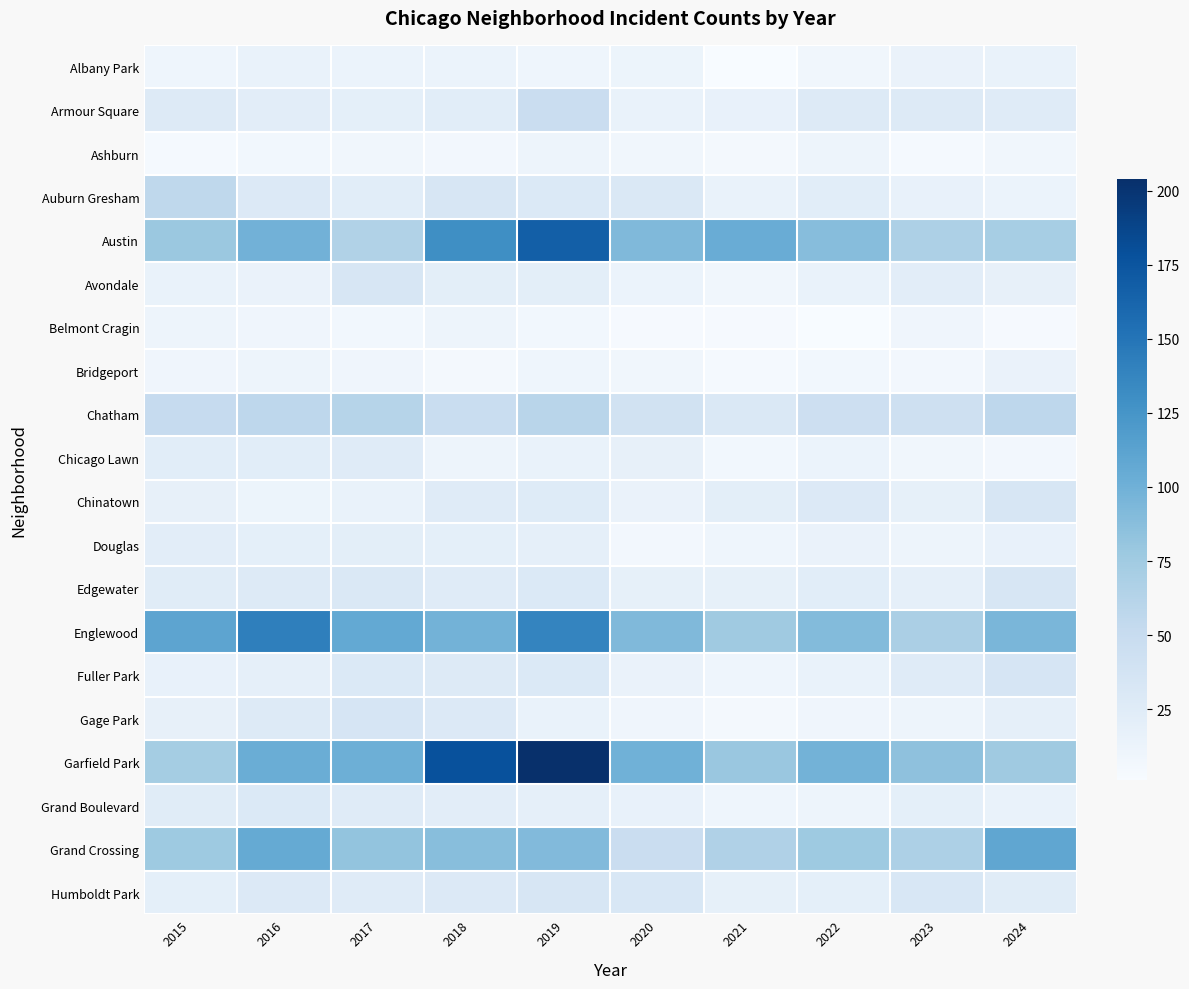

Which series has the widest spread of values?

Garfield Park